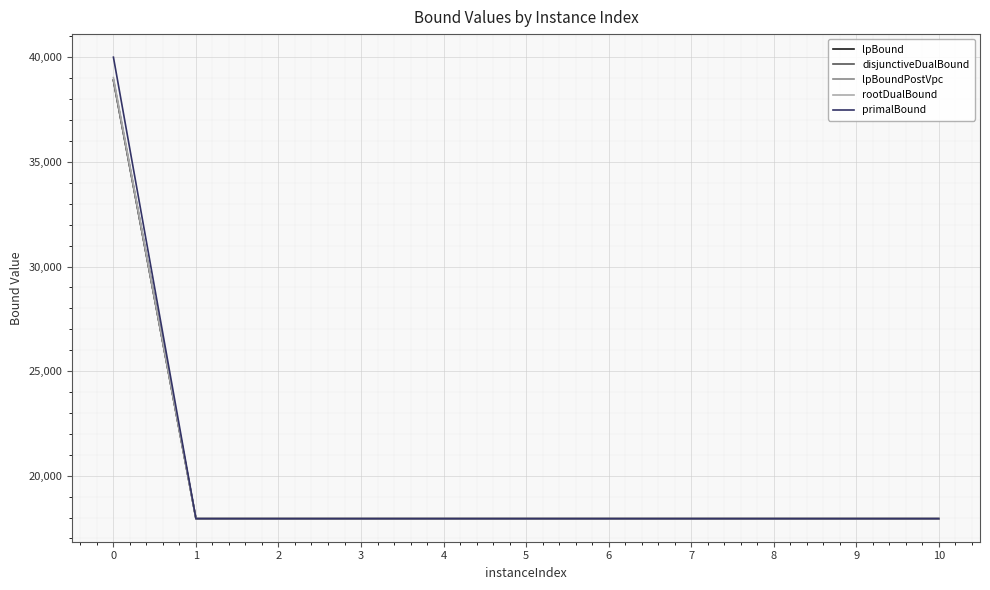

What is the highest value of the primalBound series?

40005.1